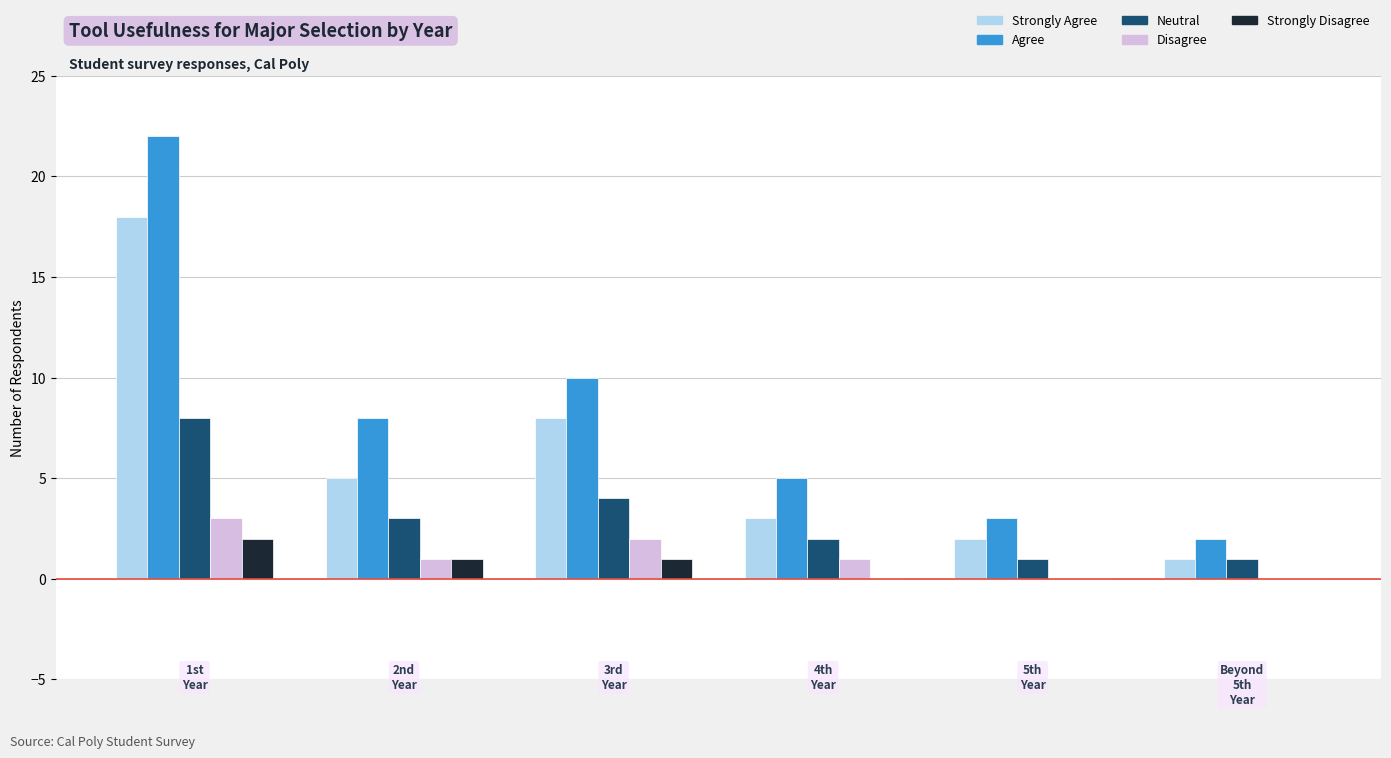

Are the bars grouped side by side (vs. stacked)?

Yes